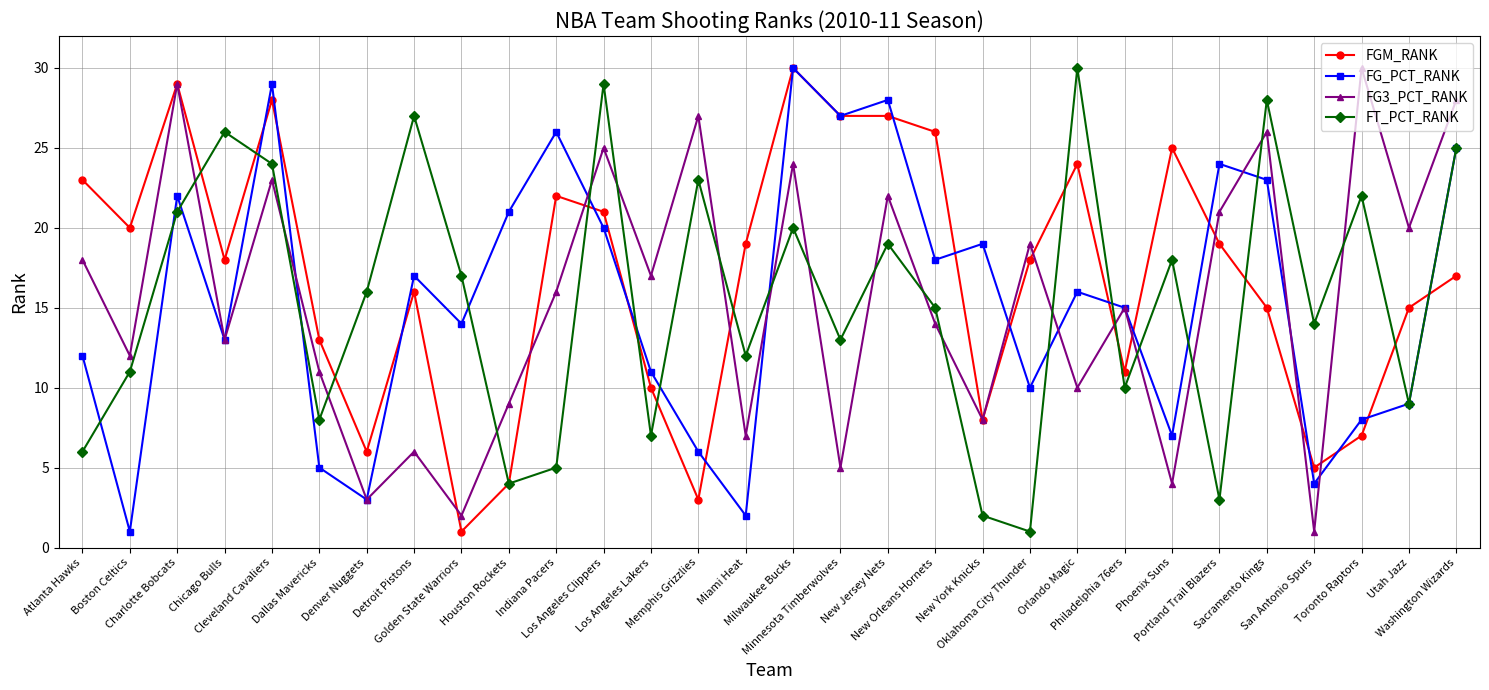

What is the value of the FG_PCT_RANK point at the 19th from the left?

18